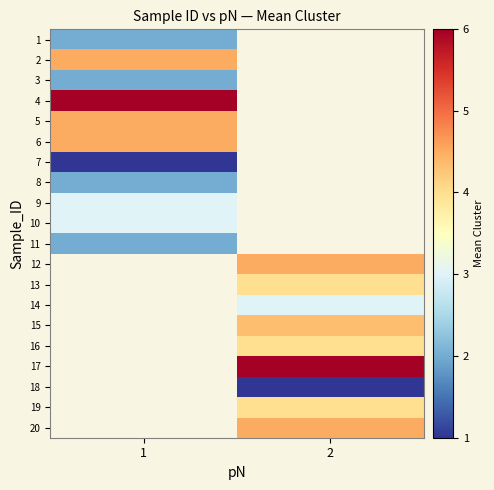

Rank the categories by 10 value from highest to lowest.

1, 2